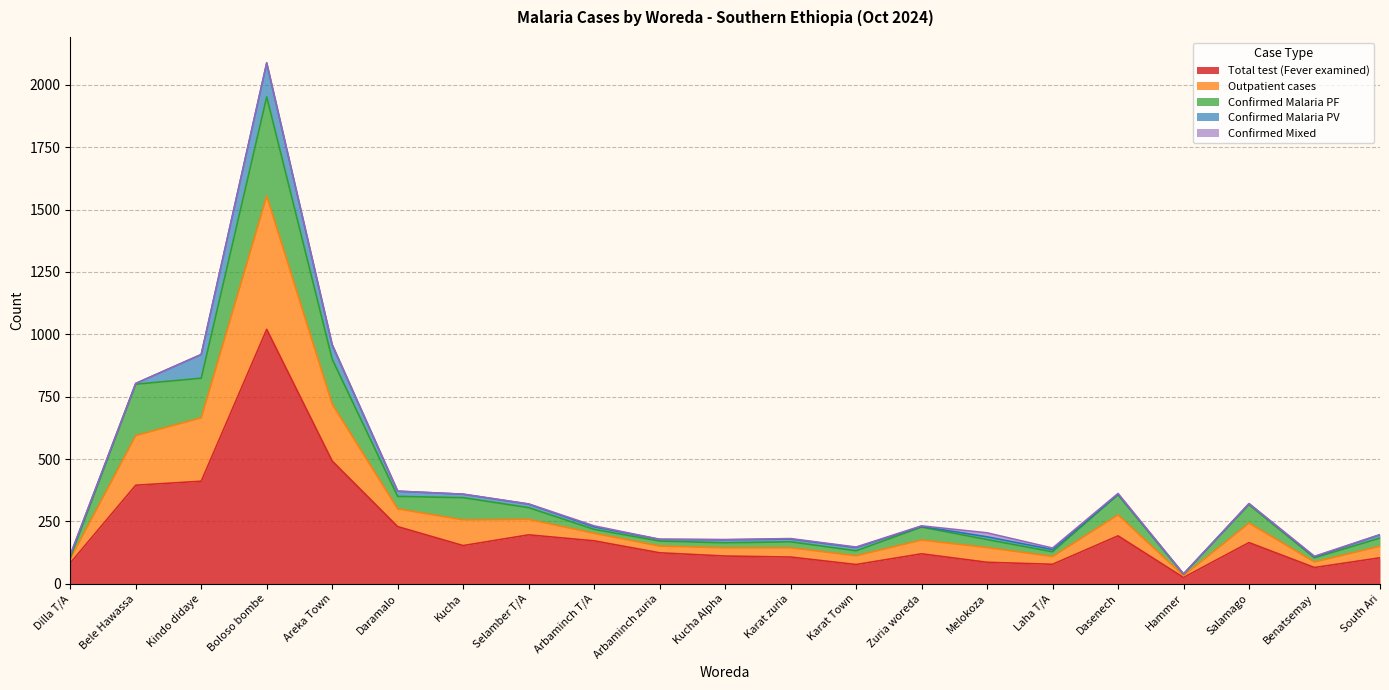

True or false: Total test (Fever examined) has a value of 565 at Bele Hawassa.

False